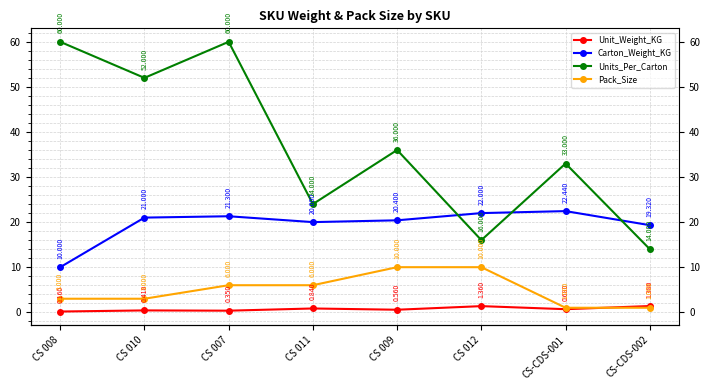

True or false: Pack_Size and Units_Per_Carton intersect in this chart.

False